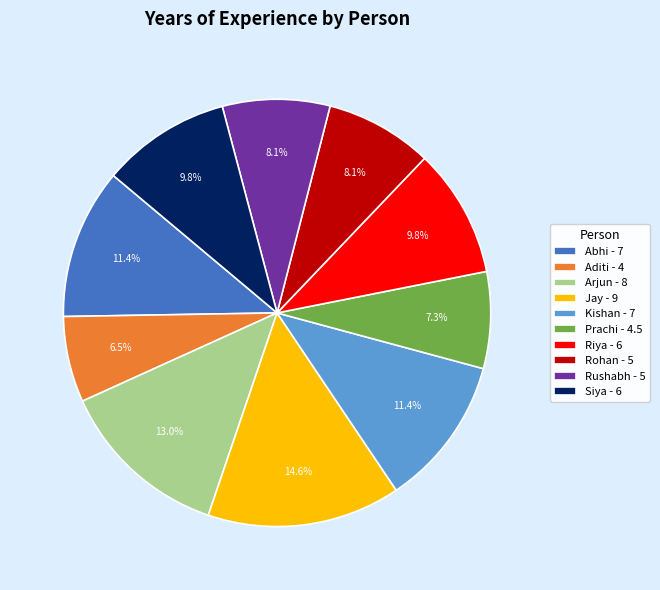

Is there any slice that represents more than half of the pie?

No